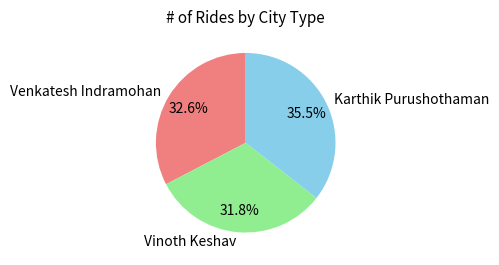

To the nearest percent, what percentage of the pie is Venkatesh Indramohan?

33%